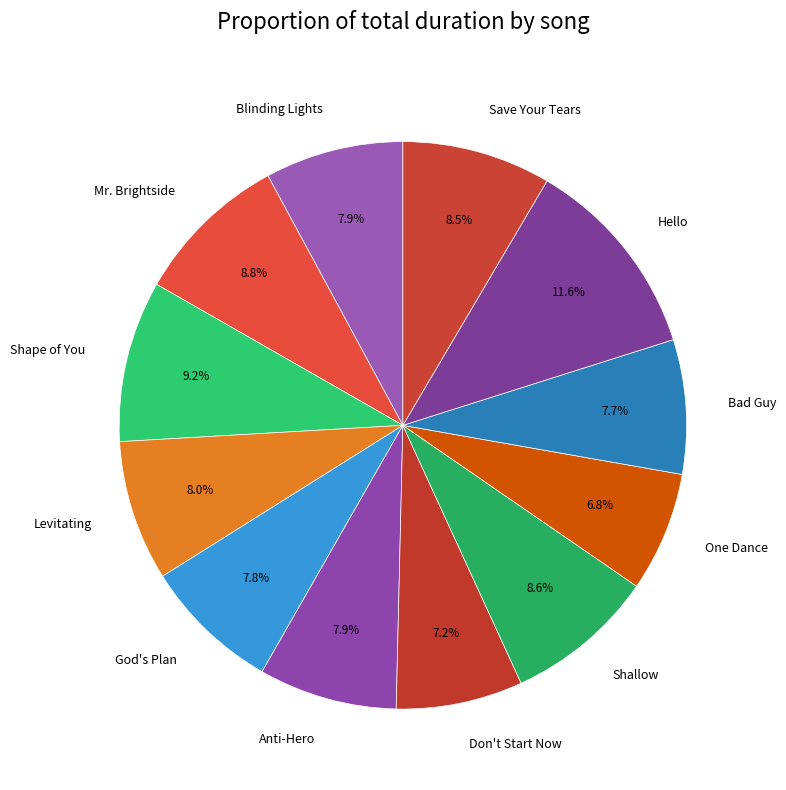

Which category has the biggest portion of the pie?

Hello